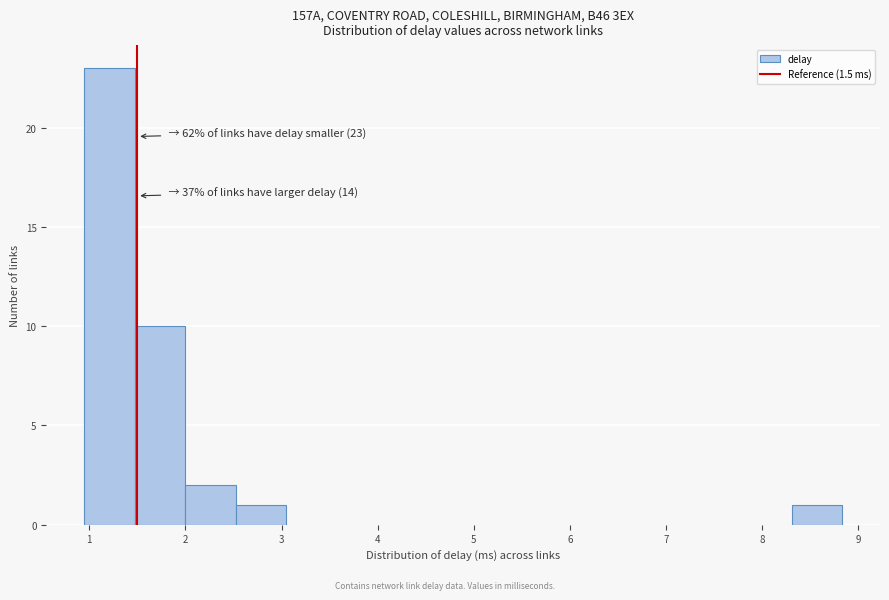

Over which range of the x-axis is the bar tallest?

0.9 to 1.5